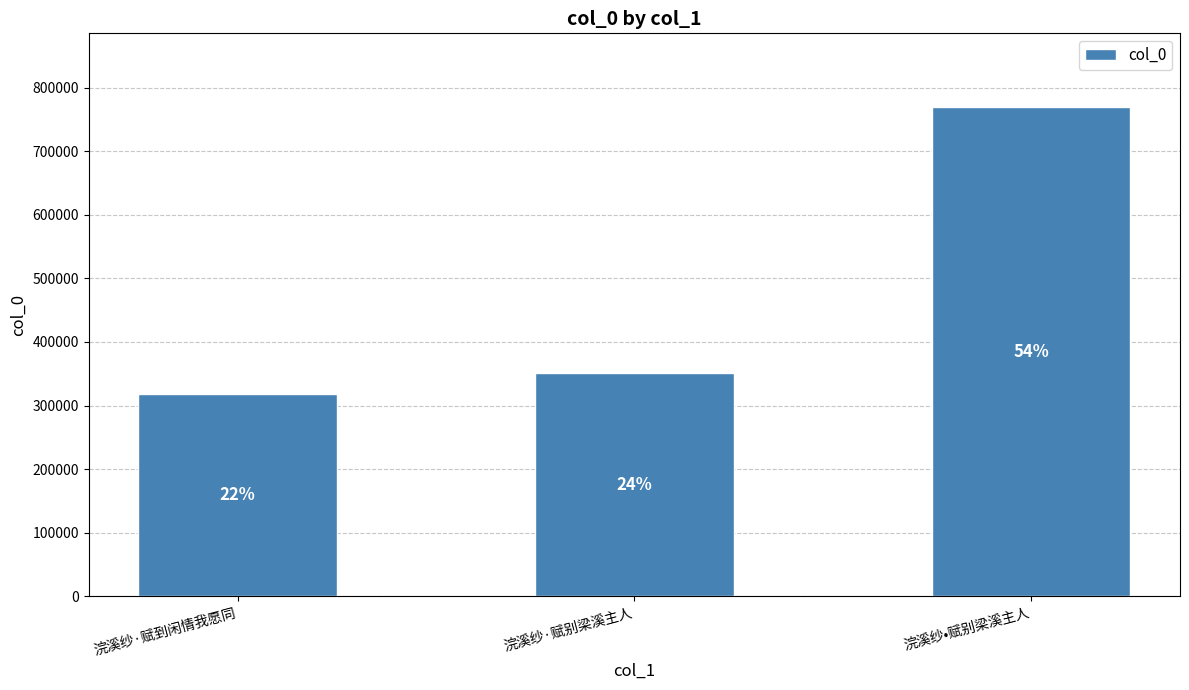

How many bars are there in total?

3